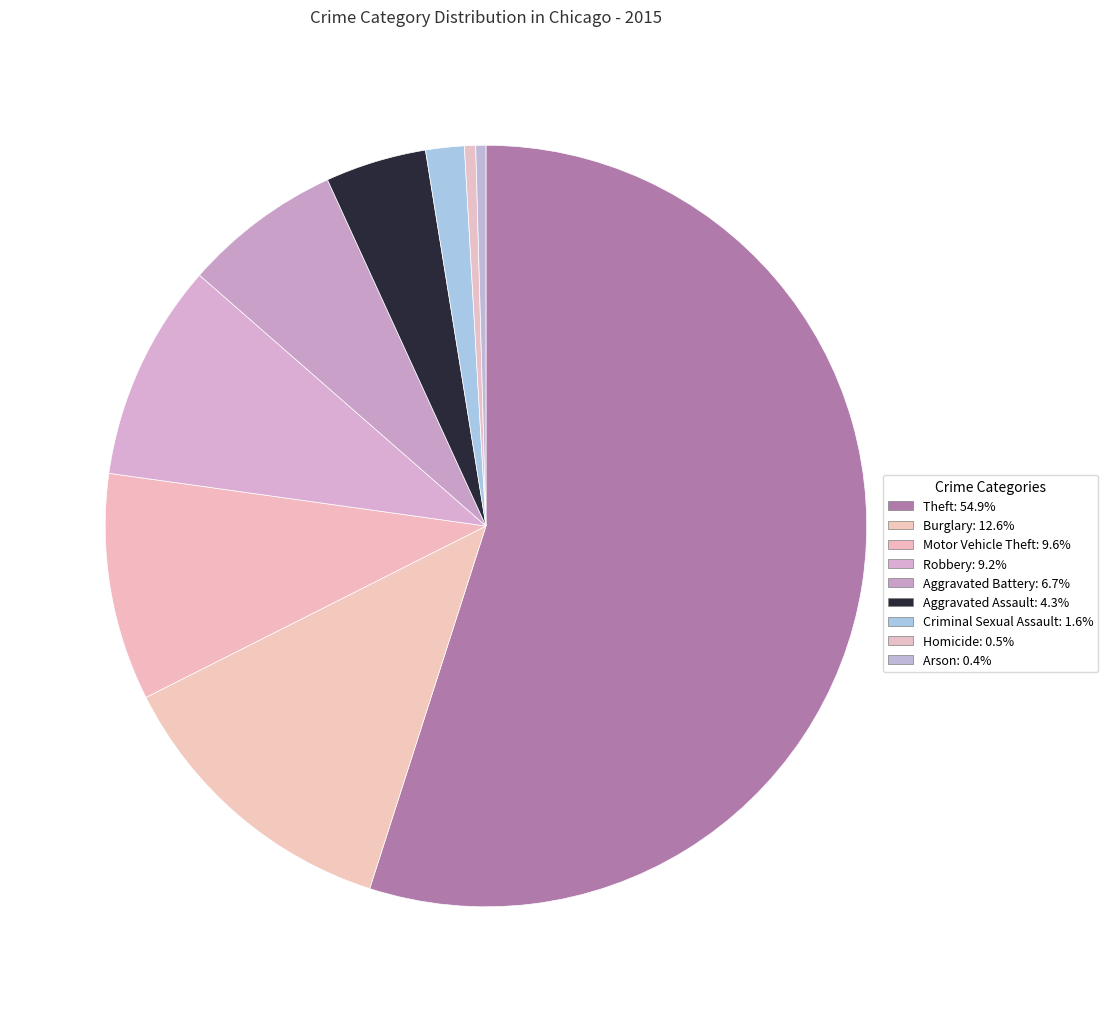

Between Theft and Homicide, which is larger?

Theft